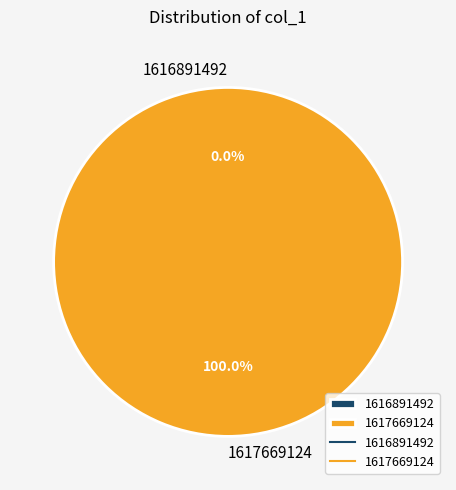

To the nearest percent, what is the combined percentage of 1616891492 and 1617669124?

100%